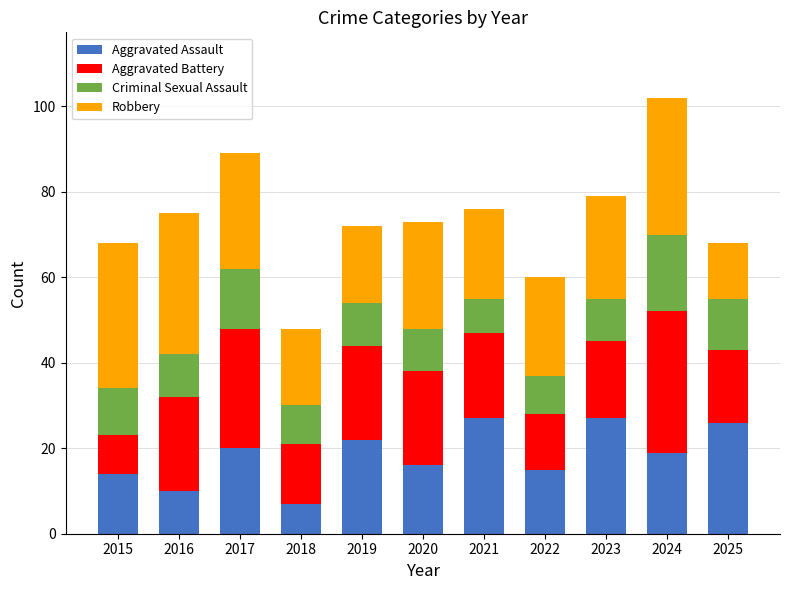

Count the number of categories in the chart.

11